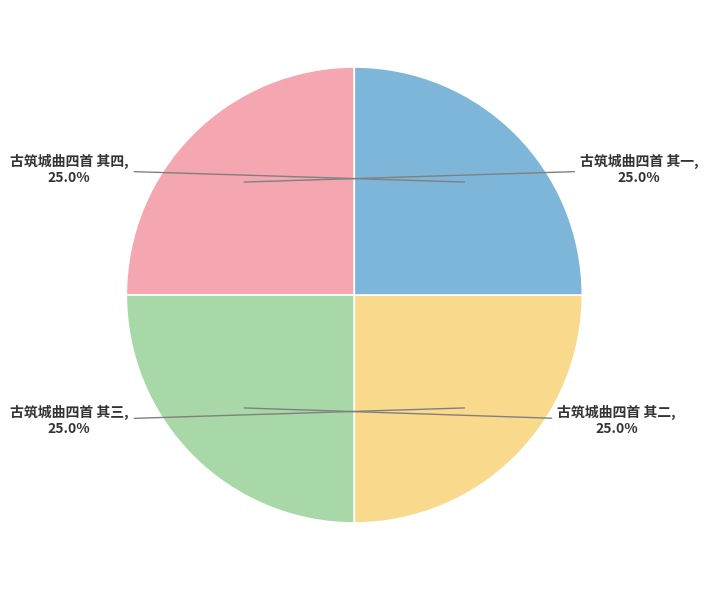

Is there a majority slice in this chart?

No